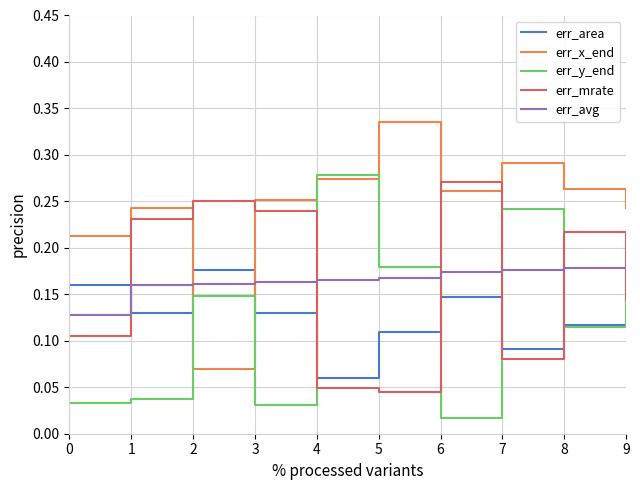

Is it true that err_area equals 0.1 at 9?

False